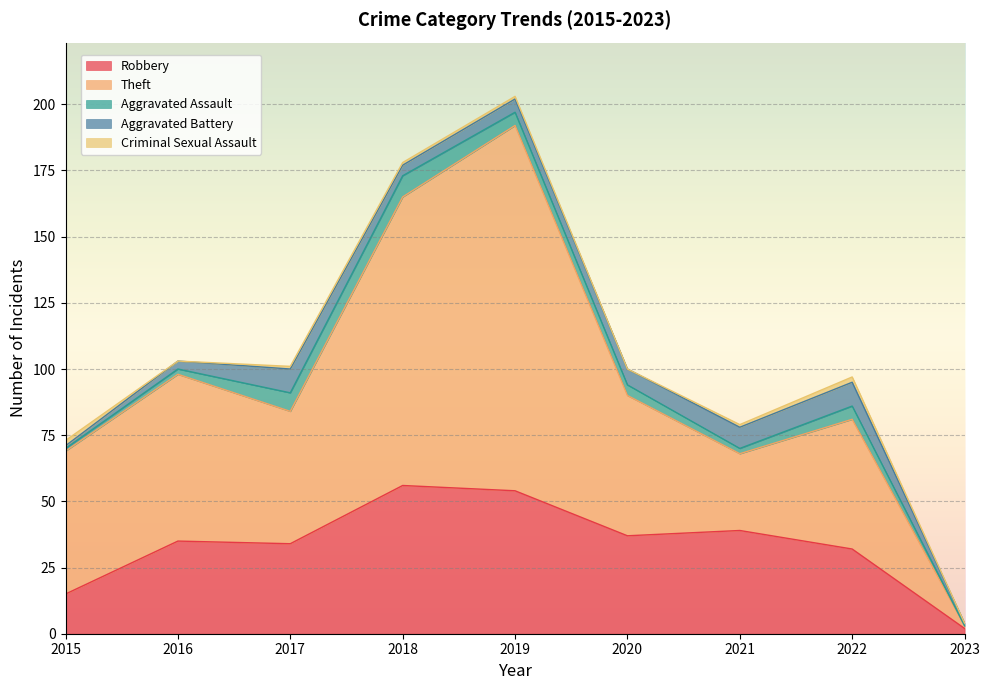

In Criminal Sexual Assault, how many points are lower than both neighbors (excluding endpoints)?

2